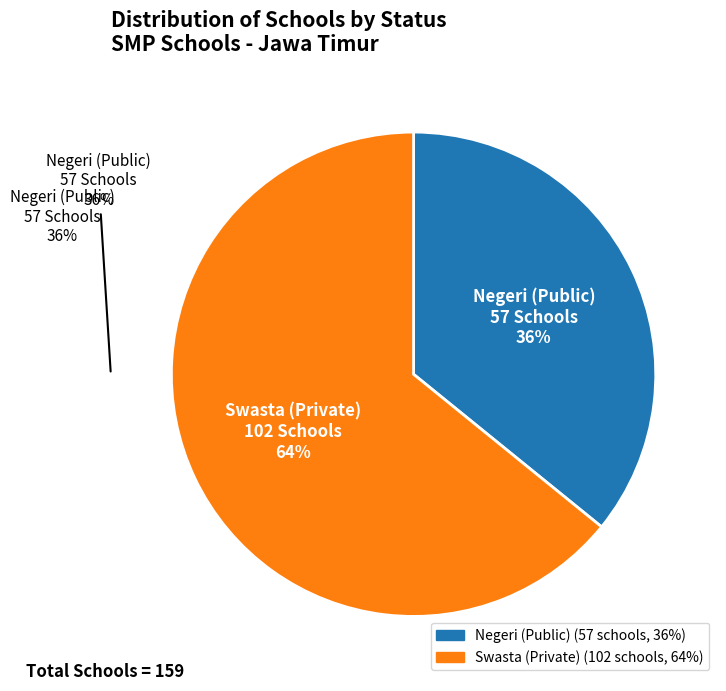

To the nearest percent, what is the difference between the S and N slice percentages?

28%